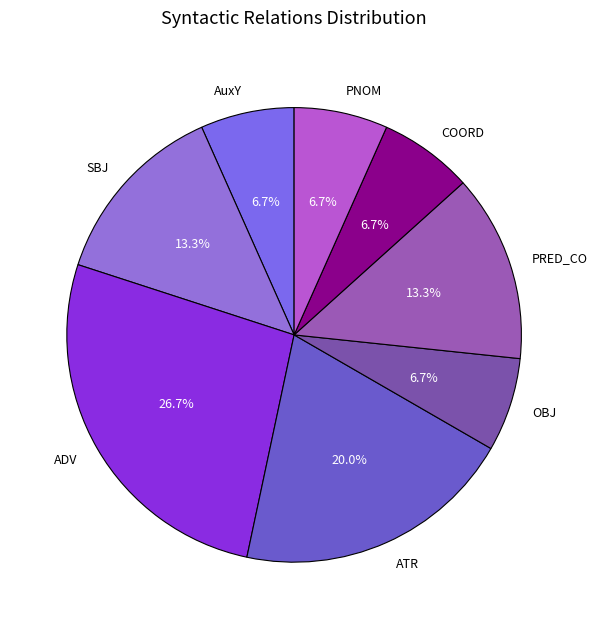

To the nearest percent, what is the combined percentage of ADV and ATR?

47%